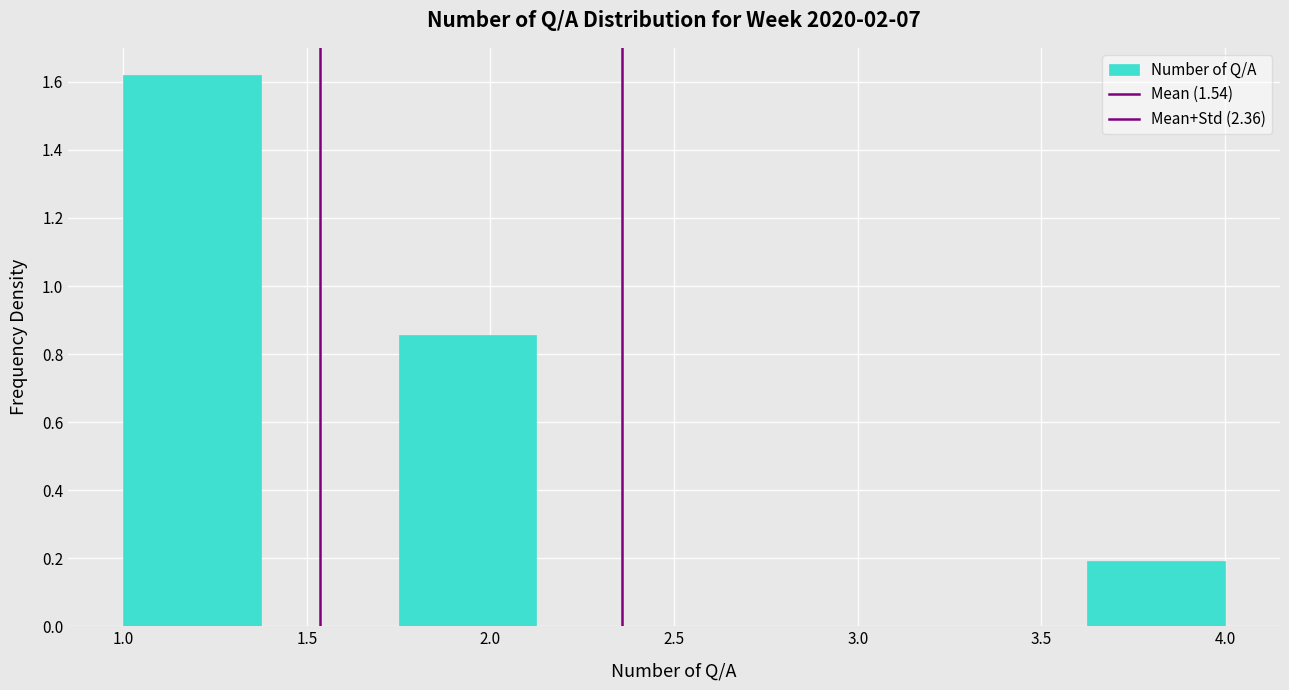

What is the height of the bar covering 1.750 to 2.125 on the x-axis? Neither the bar edges nor the heights are printed on the chart, so give them approximately, as read against the axes.

0.86